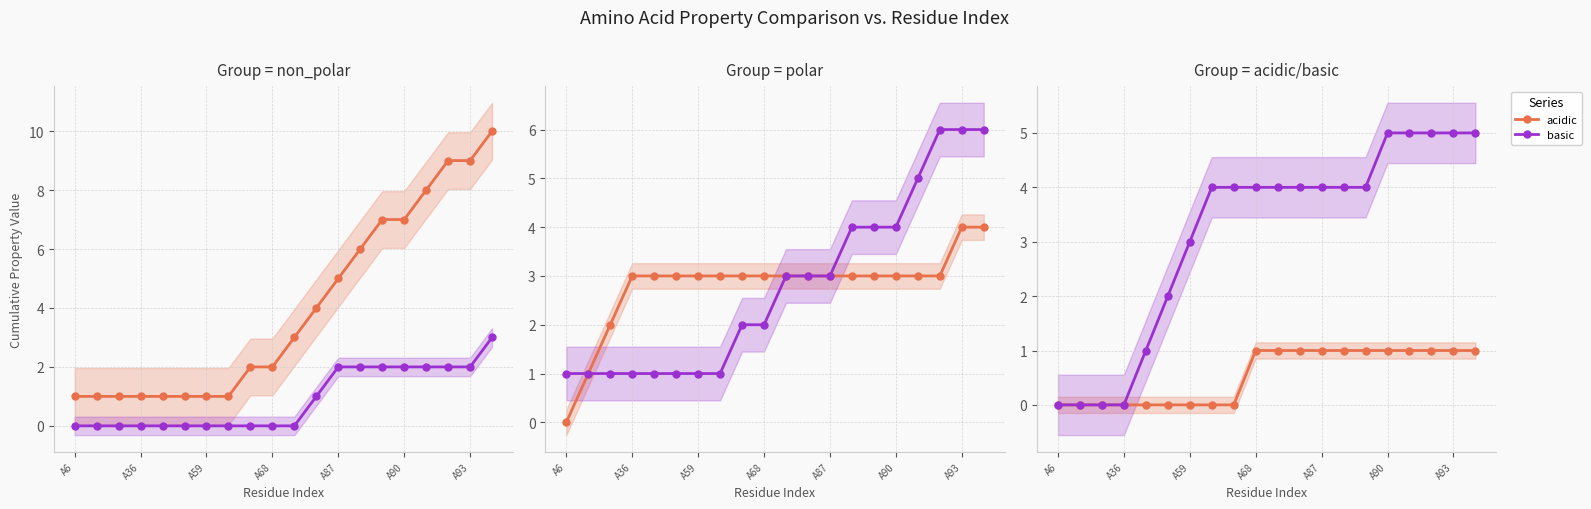

Is it true that basic equals 4 at A68?

True